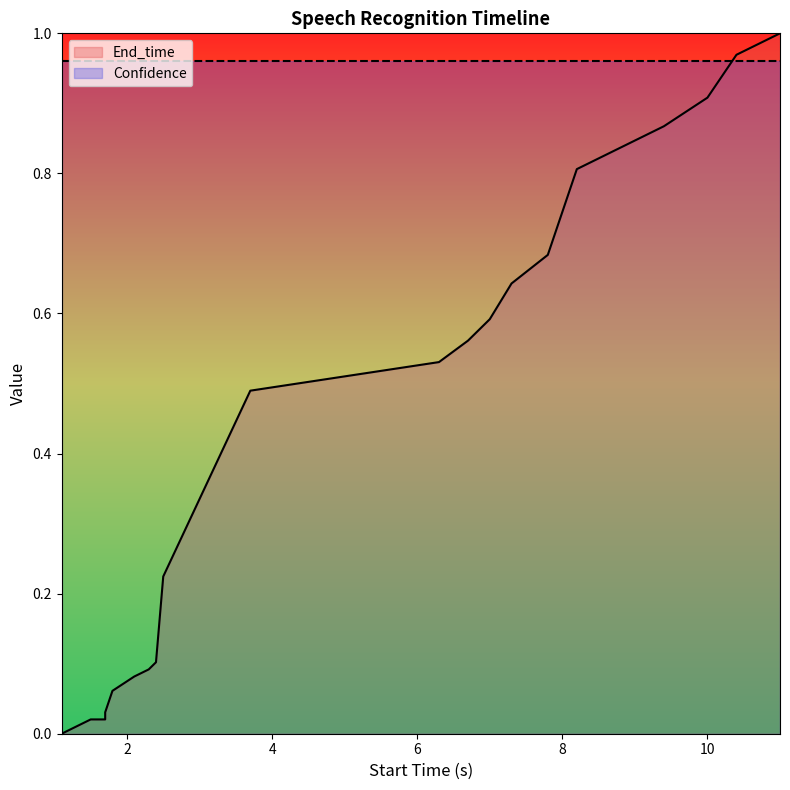

Reading right to left, transcribe all the data shown in this chart.

1.0	1.0	0.9	0.9	0.8	0.7	0.6	0.6	0.6	0.5	0.5	0.2	0.1	0.1	0.1	0.1	0.0	0.0	0.0	0.0